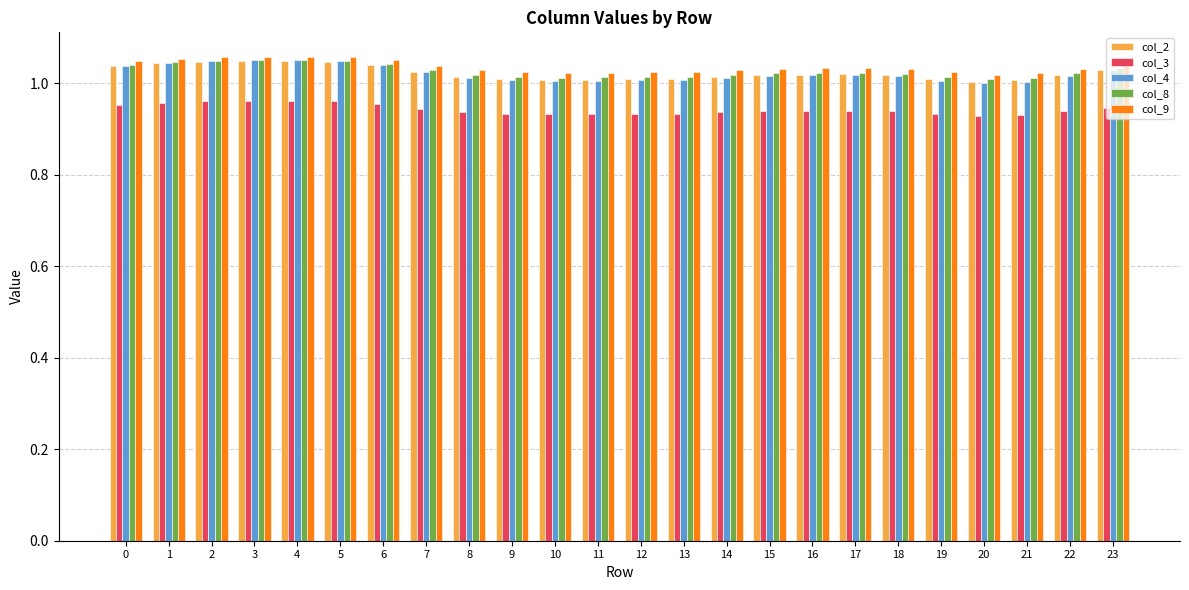

What is the total value across all series at 3?

5.2